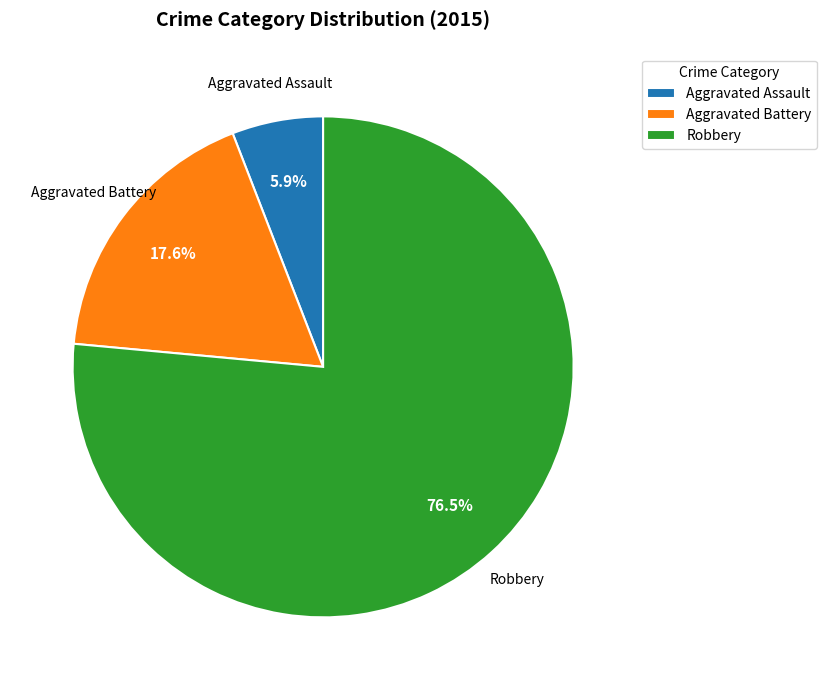

What is the smallest slice in the pie chart?

Aggravated Assault